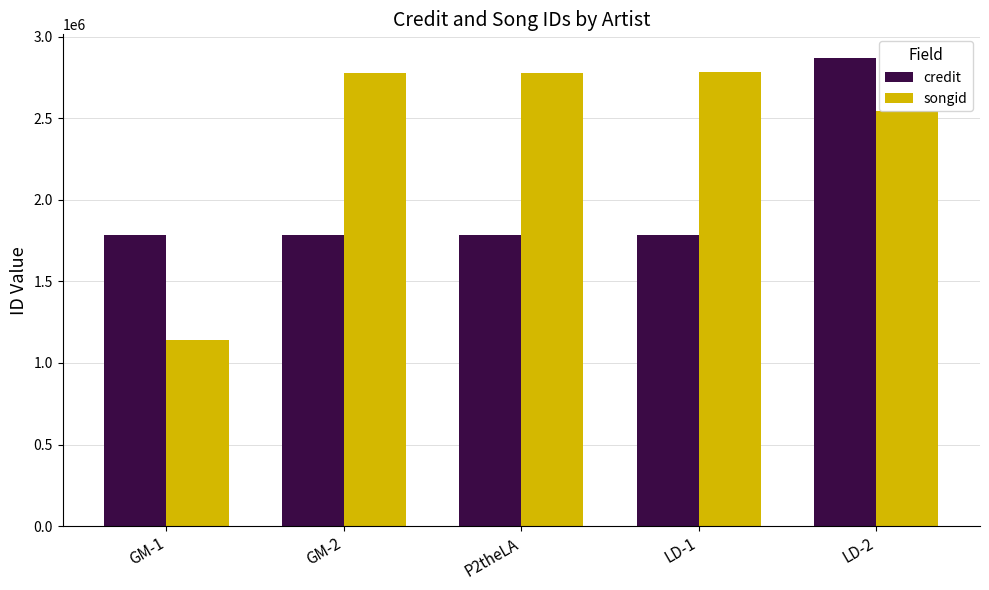

True or false: songid has a value of 297100 at GM-1.

False